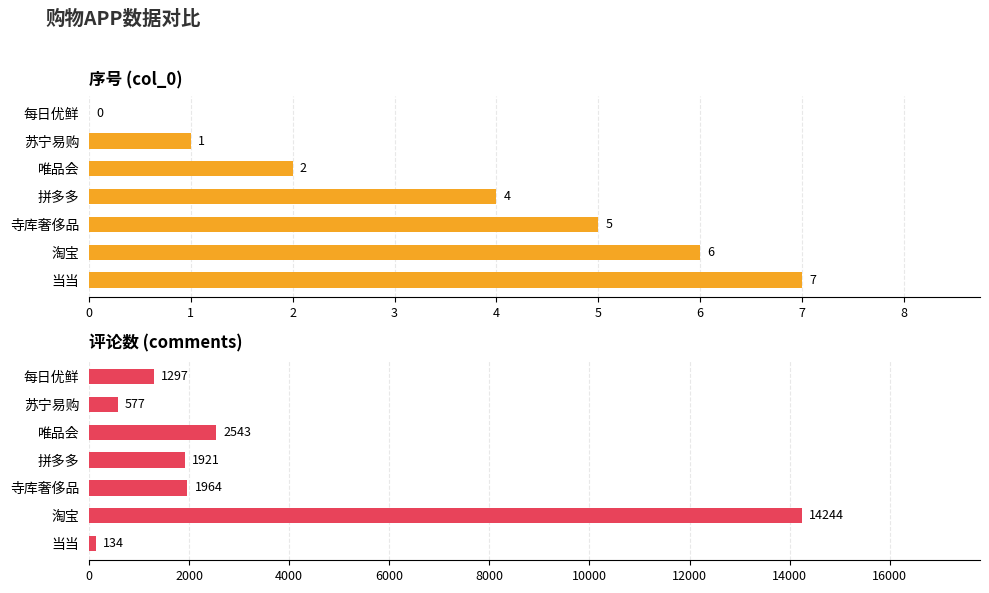

What is the difference between the second highest and second lowest values in the comments series?

1966